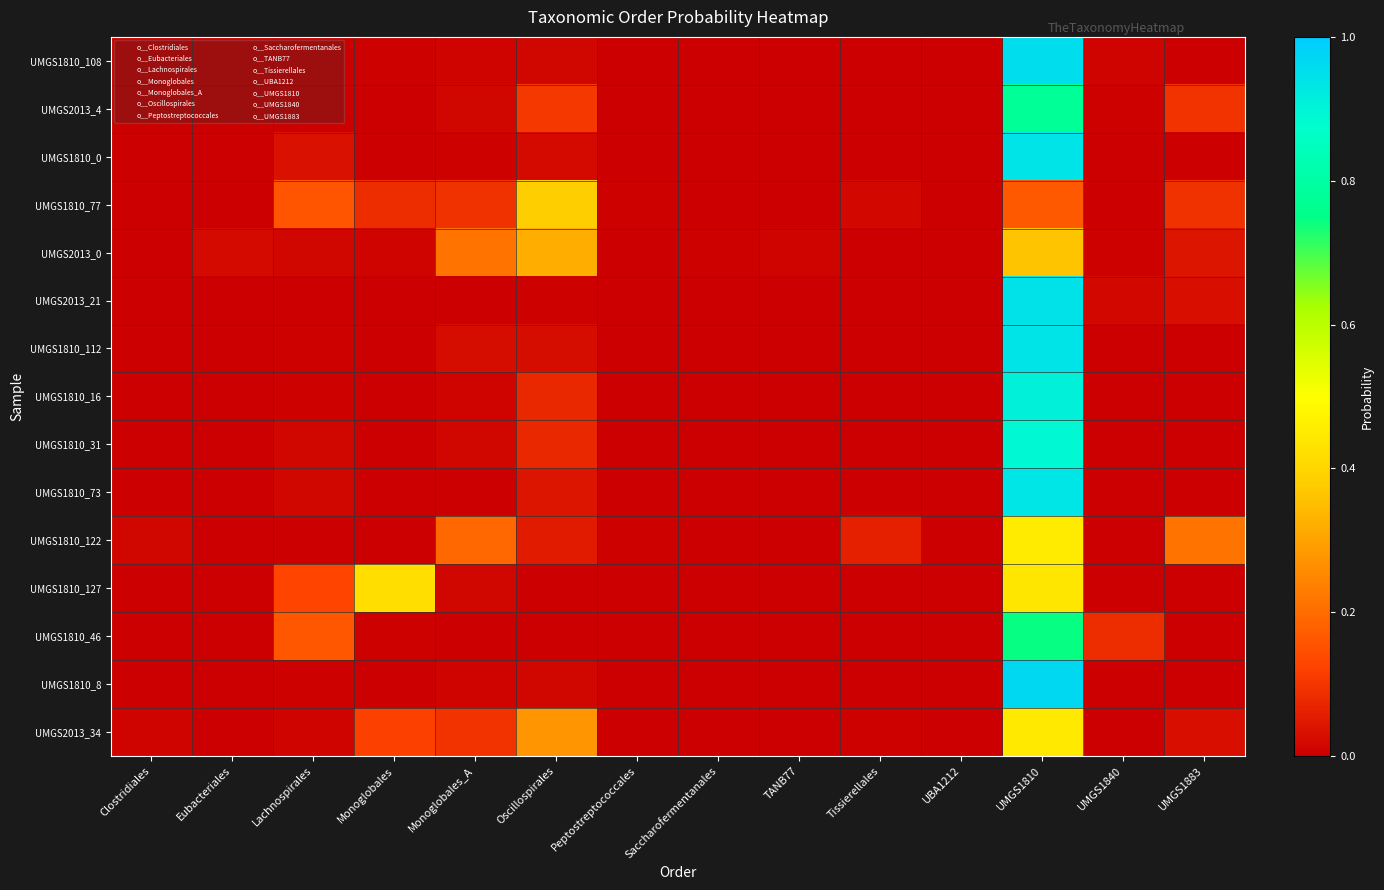

At which category is the sum across all series the highest?

UMGS1810